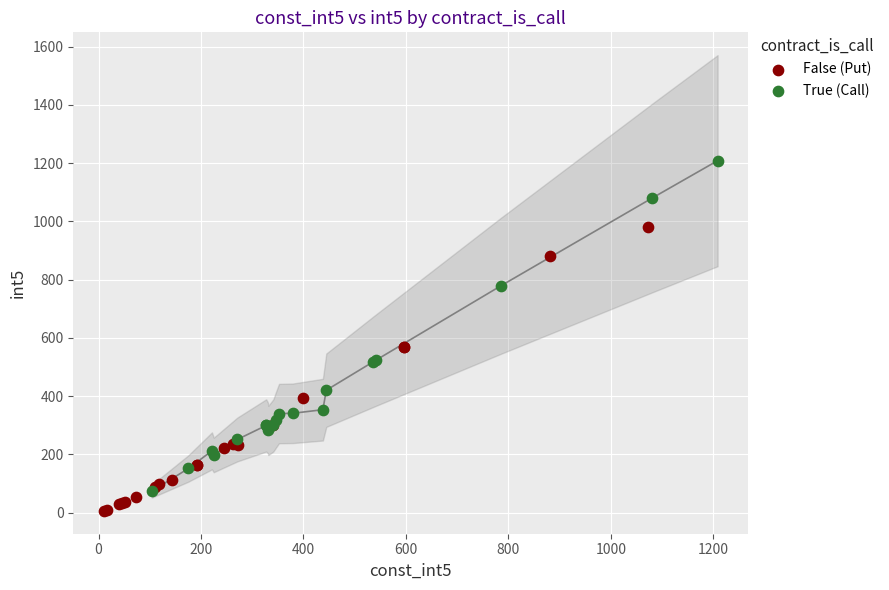

Which series reaches the minimum Y coordinate?

False (Put)